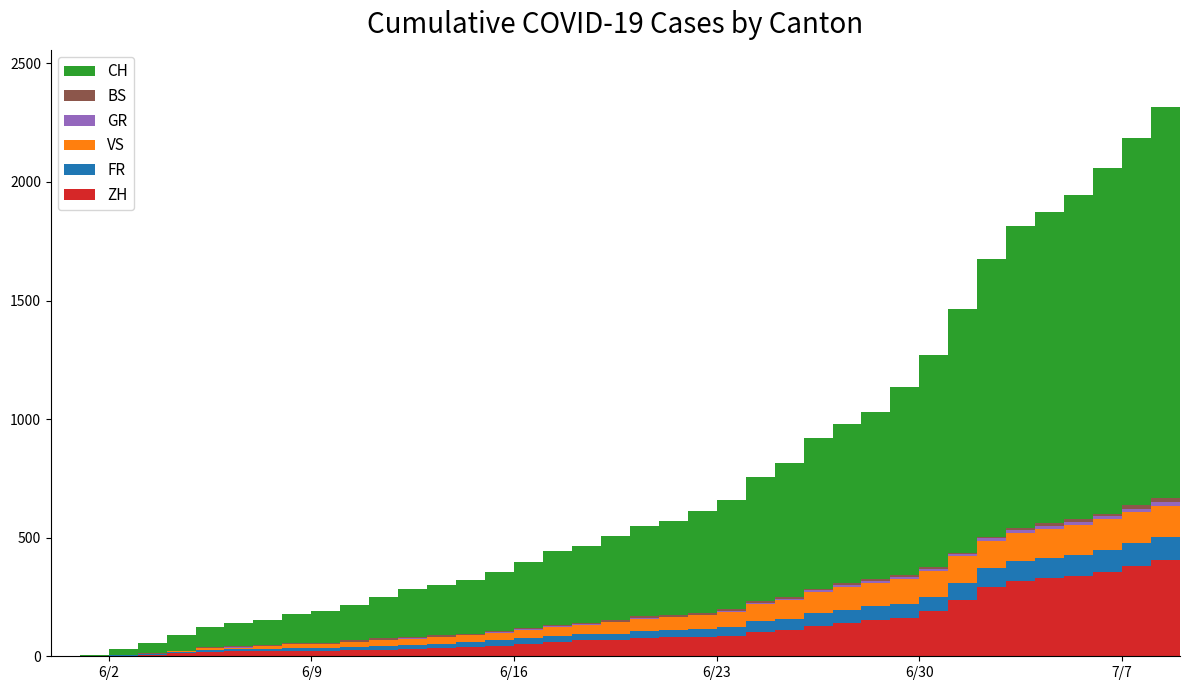

Reading right to left, extract all data points from this chart.

CH: 1741	1649	1548	1456	1368	1315	1273	1171	1027	895	793	707	672	637	564	525	460	430	395	380	355	326	312	277	250	227	211	201	173	151	134	124	106	98	86	65	42	23	6	0
ZH: 424	405	382	356	337	329	316	293	237	189	161	152	141	129	110	103	87	83	80	75	68	67	62	52	45	38	33	30	28	26	23	23	23	23	19	13	5	2	0	0
FR: 100	99	96	94	92	87	84	79	72	61	61	61	56	52	47	44	36	32	32	32	27	26	24	23	22	22	20	16	16	15	13	13	9	7	7	5	3	2	0	0
VS: 132	130	130	127	124	122	120	115	112	109	105	97	96	92	82	75	65	58	53	52	48	40	39	37	32	28	28	28	24	20	16	15	10	7	7	4	2	2	1	0
GR: 18	16	14	13	12	11	11	10	9	9	8	7	7	5	3	3	3	3	2	2	2	2	2	2	2	2	2	2	2	1	1	1	1	1	1	1	1	0	0	0
BS: 21	18	15	12	12	11	10	8	7	7	7	7	7	7	7	7	7	7	7	7	7	6	6	5	5	5	5	5	5	5	5	4	4	4	4	1	1	0	0	0